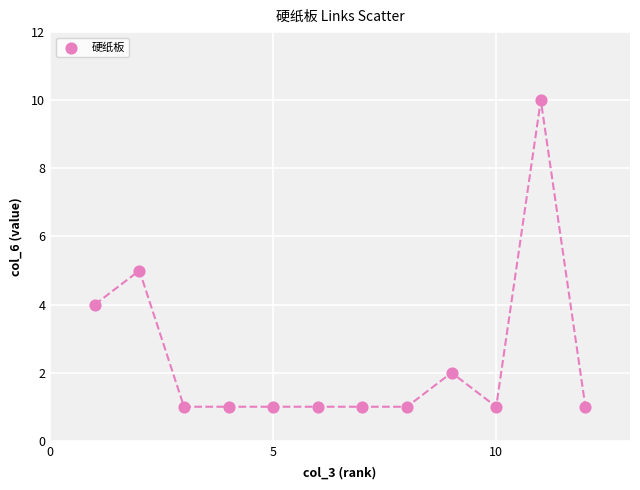

What is the range of Y values (max minus min)?

9